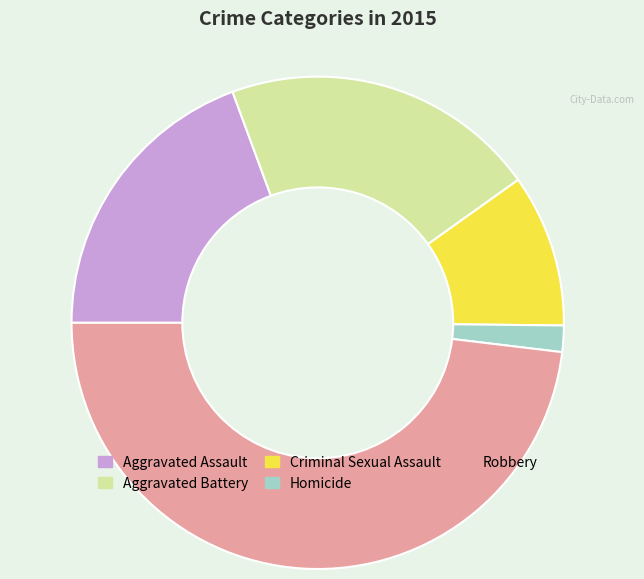

Which slice is the largest?

Robbery